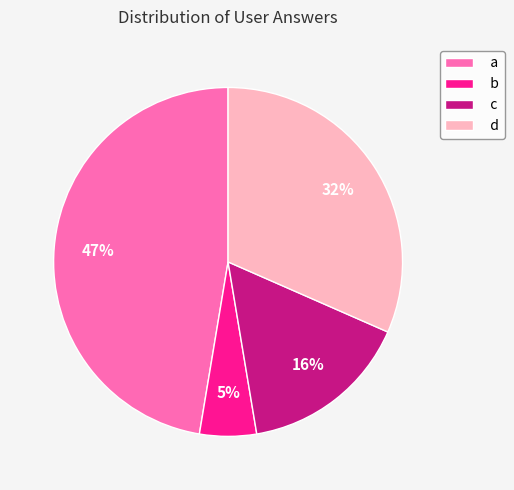

How many slices are in this pie chart?

4